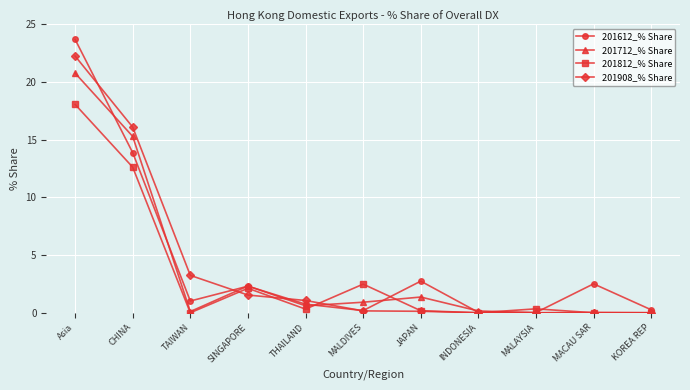

Is it true that 201712_% Share equals 4.8 at CHINA?

False